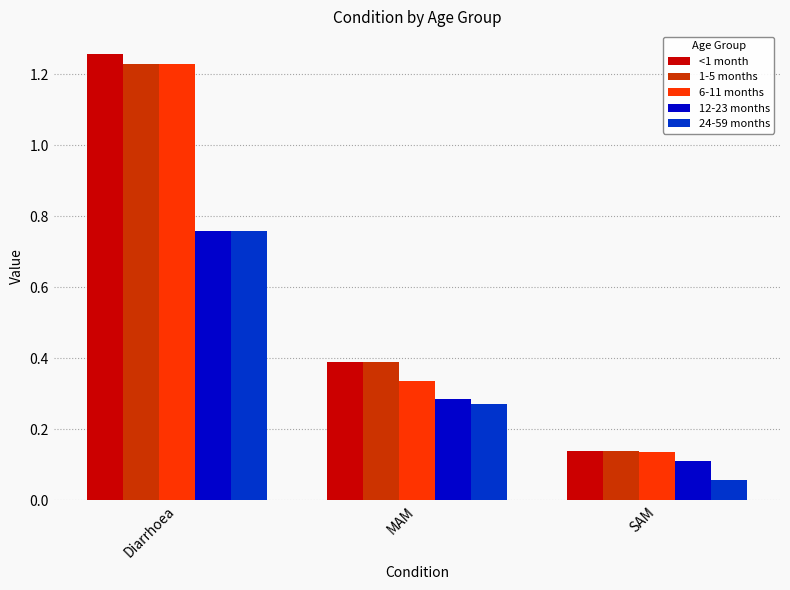

Between Diarrhoea and SAM, which series saw the biggest shift?

<1 month